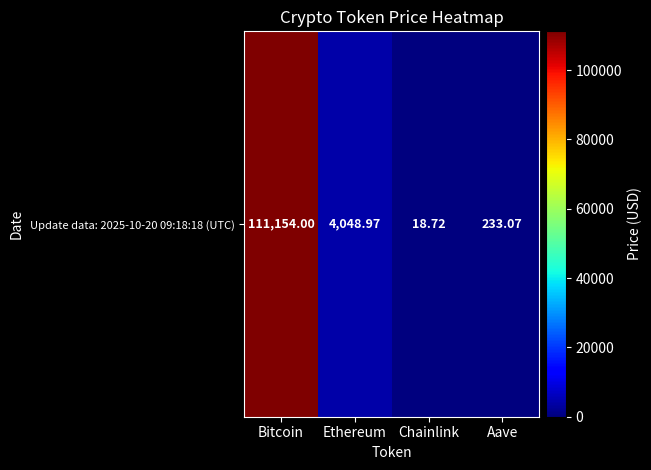

How many values exceed 4048?

2